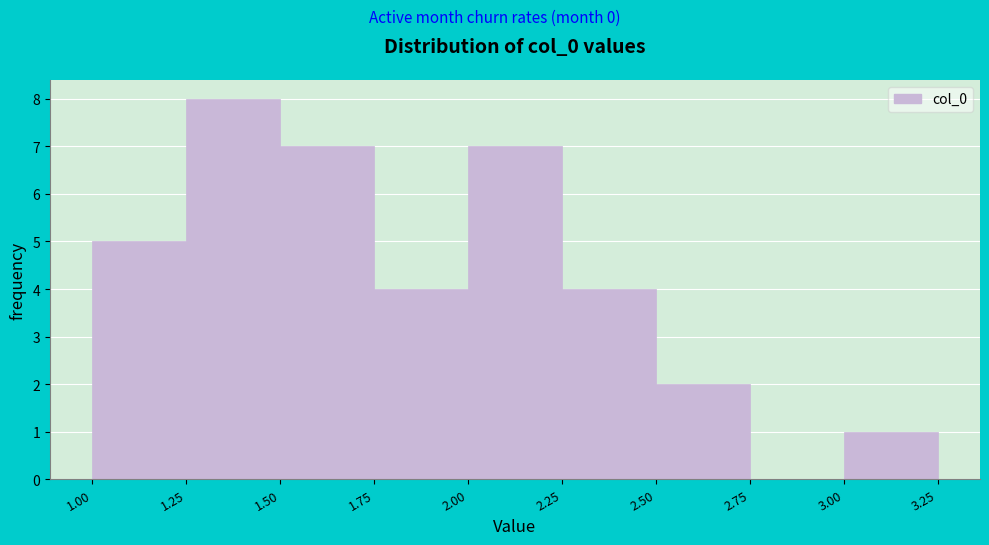

Reading left to right, transcribe this chart: for each bar, give the range it covers on the x-axis and its height. The values are not printed on the chart, so give them approximately, as read against the axis.

1.00 to 1.25: 5
1.25 to 1.50: 8
1.50 to 1.75: 7
1.75 to 2.00: 4
2.00 to 2.25: 7
2.25 to 2.50: 4
2.50 to 2.75: 2
2.75 to 3.00: 0
3.00 to 3.25: 1